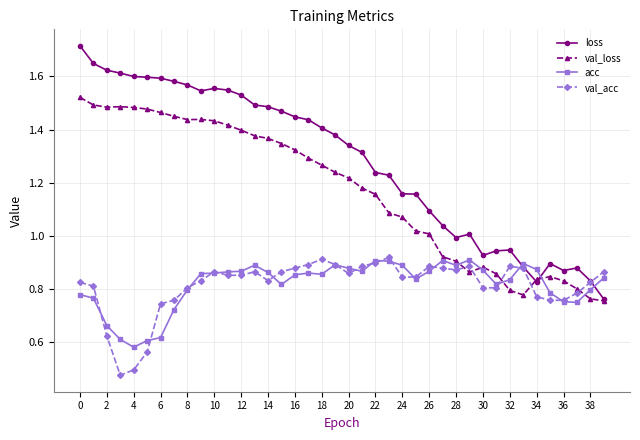

True or false: val_loss has more than 2 interior local peaks.

True